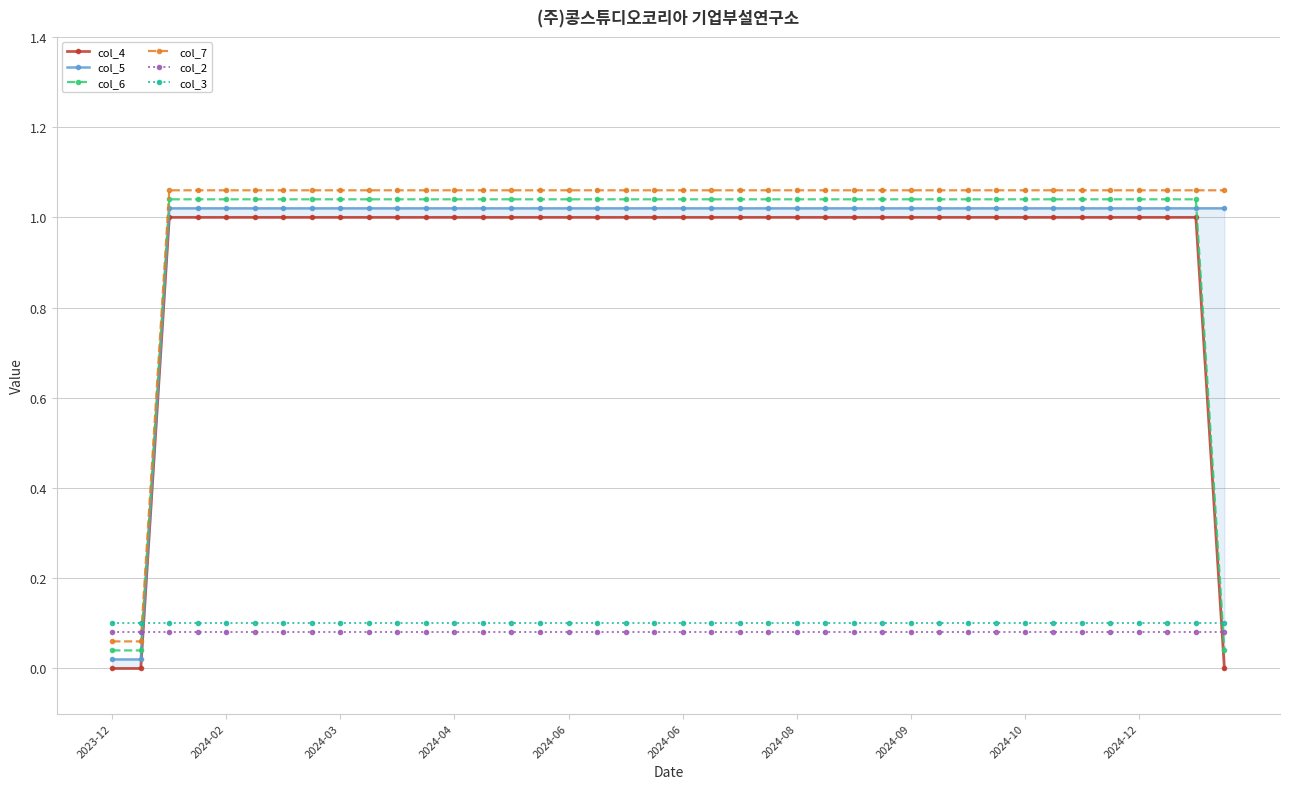

How many series are shown in this chart?

6